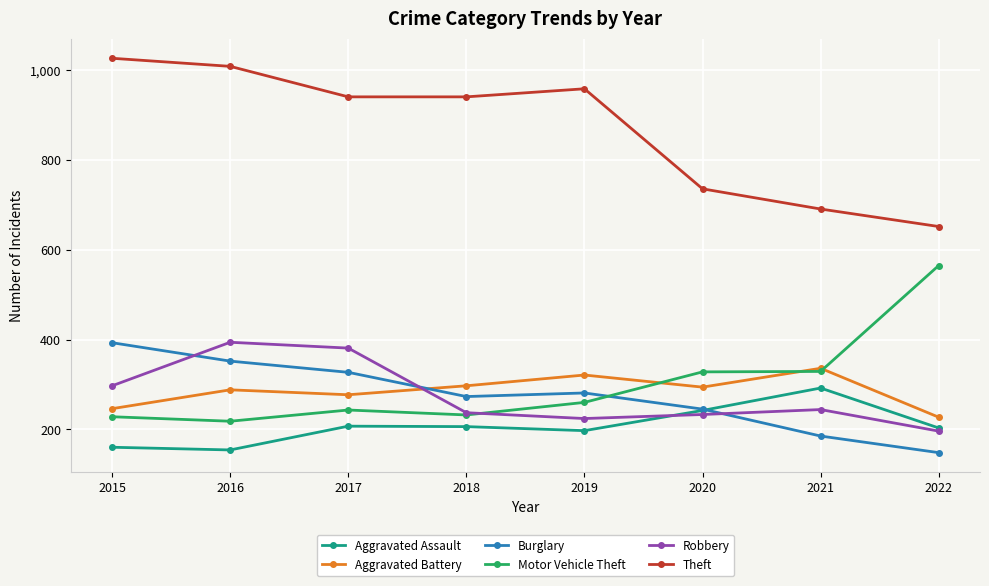

What is the total value across all series at 2021?

2077